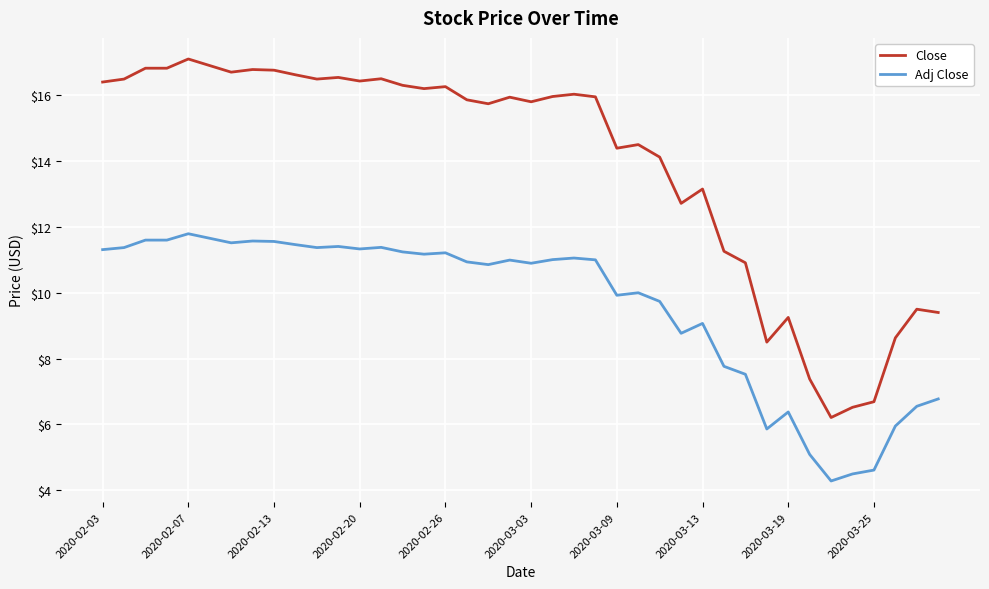

What is the difference between the maximum and minimum values in the Close series?

10.9